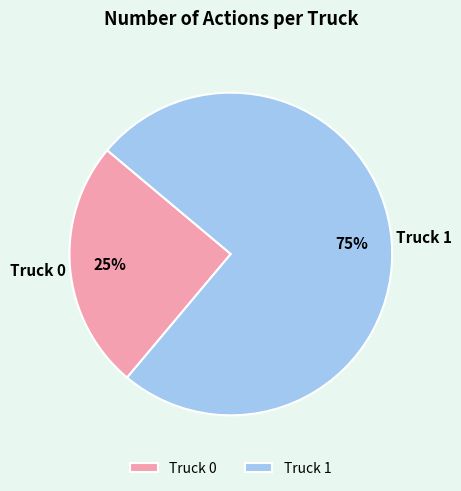

To the nearest percent, what is the combined percentage of Truck 1 and Truck 0?

100%